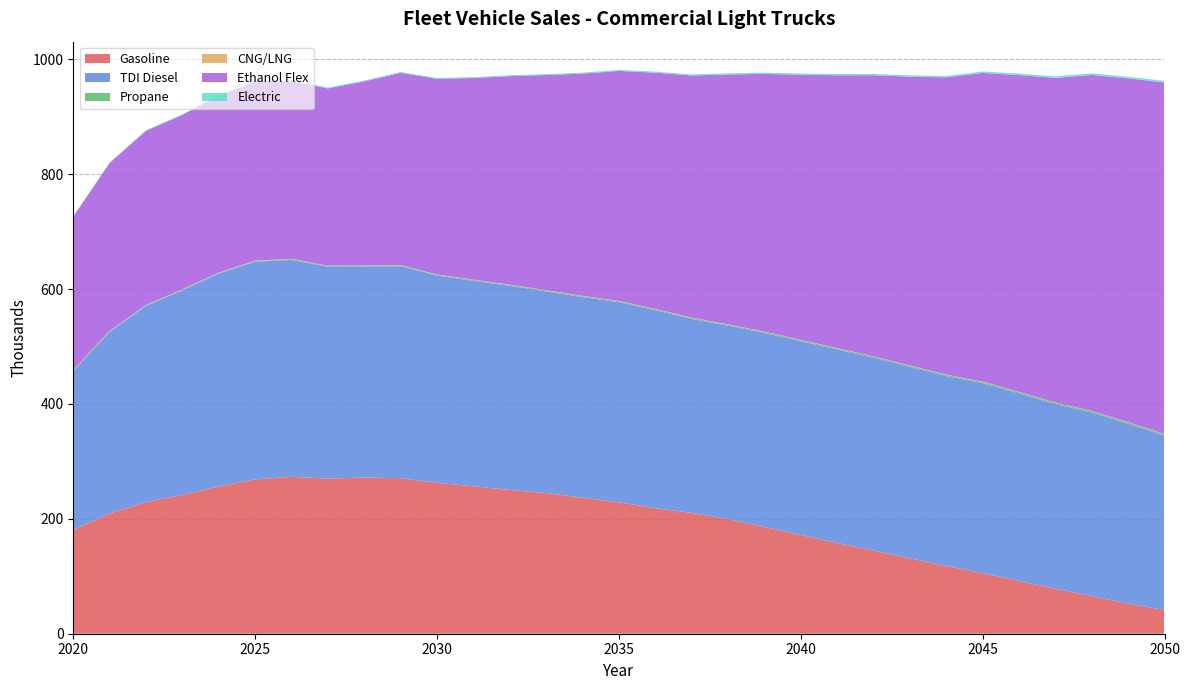

Reading right to left, extract all data points from this chart.

Gasoline: 2050=41.2	2049=52.5	2048=65.5	2047=78.4	2046=91.9	2045=105.5	2044=117.9	2043=131.3	2042=144.8	2041=158.0	2040=171.8	2039=186.0	2038=199.5	2037=210.3	2036=218.6	2035=228.8	2034=236.8	2033=244.8	2032=250.3	2031=256.6	2030=262.7	2029=270.7	2028=271.9	2027=270.0	2026=273.2	2025=268.6	2024=256.3	2023=241.7	2022=229.1	2021=209.3	2020=180.7
TDI Diesel: 2050=303.5	2049=312.7	2048=319.4	2047=321.2	2046=326.3	2045=330.6	2044=330.5	2043=332.9	2042=335.4	2041=336.6	2040=337.3	2039=337.5	2038=336.6	2037=337.6	2036=344.6	2035=348.3	2034=349.2	2033=351.0	2032=355.4	2031=357.6	2030=360.7	2029=369.0	2028=367.2	2027=368.8	2026=377.4	2025=378.9	2024=370.5	2023=356.2	2022=341.4	2021=316.2	2020=276.8
Propane: 2050=2.6	2049=2.6	2048=2.5	2047=2.4	2046=2.4	2045=2.3	2044=2.2	2043=2.2	2042=2.1	2041=2.0	2040=2.0	2039=1.9	2038=1.9	2037=1.8	2036=1.8	2035=1.7	2034=1.7	2033=1.6	2032=1.6	2031=1.5	2030=1.5	2029=1.4	2028=1.4	2027=1.3	2026=1.3	2025=1.2	2024=1.2	2023=1.1	2022=1.0	2021=0.9	2020=0.8
CNG/LNG: 2050=0.5	2049=0.5	2048=0.5	2047=0.5	2046=0.5	2045=0.5	2044=0.5	2043=0.5	2042=0.5	2041=0.5	2040=0.5	2039=0.5	2038=0.5	2037=0.5	2036=0.5	2035=0.5	2034=0.5	2033=0.5	2032=0.5	2031=0.5	2030=0.5	2029=0.5	2028=0.5	2027=0.5	2026=0.6	2025=0.6	2024=0.6	2023=0.6	2022=0.6	2021=0.6	2020=0.6
Ethanol Flex: 2050=611.6	2049=598.5	2048=584.8	2047=564.8	2046=551.3	2045=537.2	2044=517.3	2043=502.8	2042=489.3	2041=474.8	2040=461.4	2039=448.5	2038=434.9	2037=421.4	2036=411.1	2035=400.3	2034=386.7	2033=374.4	2032=362.8	2031=351.0	2030=340.6	2029=334.6	2028=320.5	2027=308.6	2026=309.5	2025=311.0	2024=307.9	2023=303.5	2022=303.1	2021=292.4	2020=266.9
Electric: 2050=2.8	2049=2.8	2048=2.7	2047=2.6	2046=2.5	2045=2.5	2044=2.4	2043=2.3	2042=2.3	2041=2.2	2040=2.1	2039=2.1	2038=2.0	2037=1.9	2036=1.9	2035=1.8	2034=1.8	2033=1.7	2032=1.7	2031=1.6	2030=1.6	2029=1.5	2028=1.5	2027=1.4	2026=1.4	2025=1.3	2024=1.3	2023=1.2	2022=1.1	2021=1.0	2020=0.9